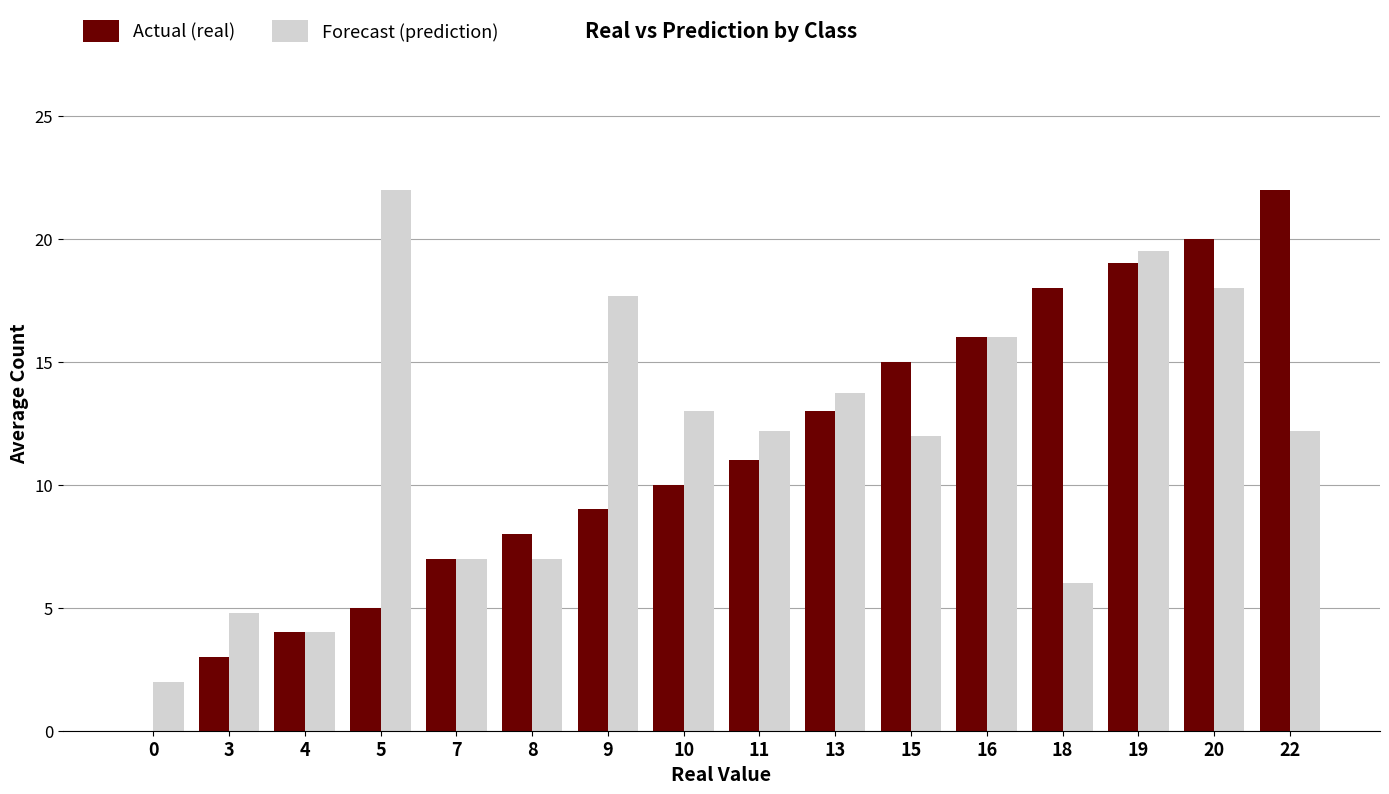

Is it true that Actual (real) equals 22.0 at 22?

True